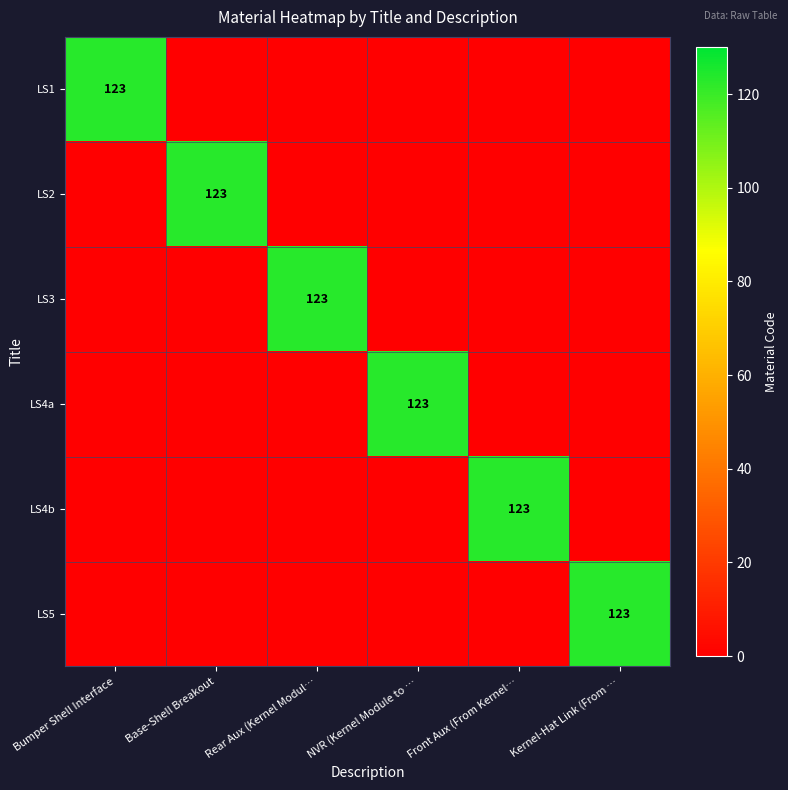

True or false: LS3 has a value of 190 at Rear Aux (Kernel Modul….

False